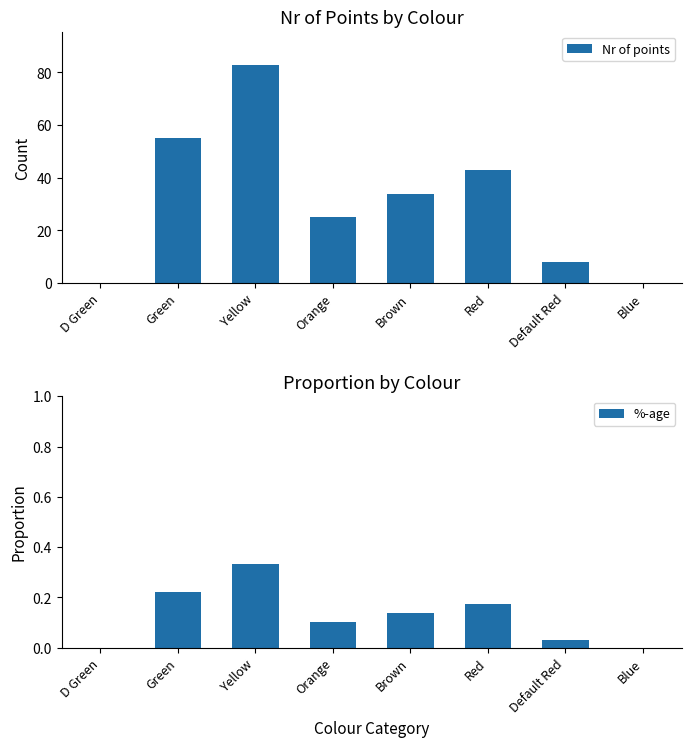

Does the chart contain any negative values?

No